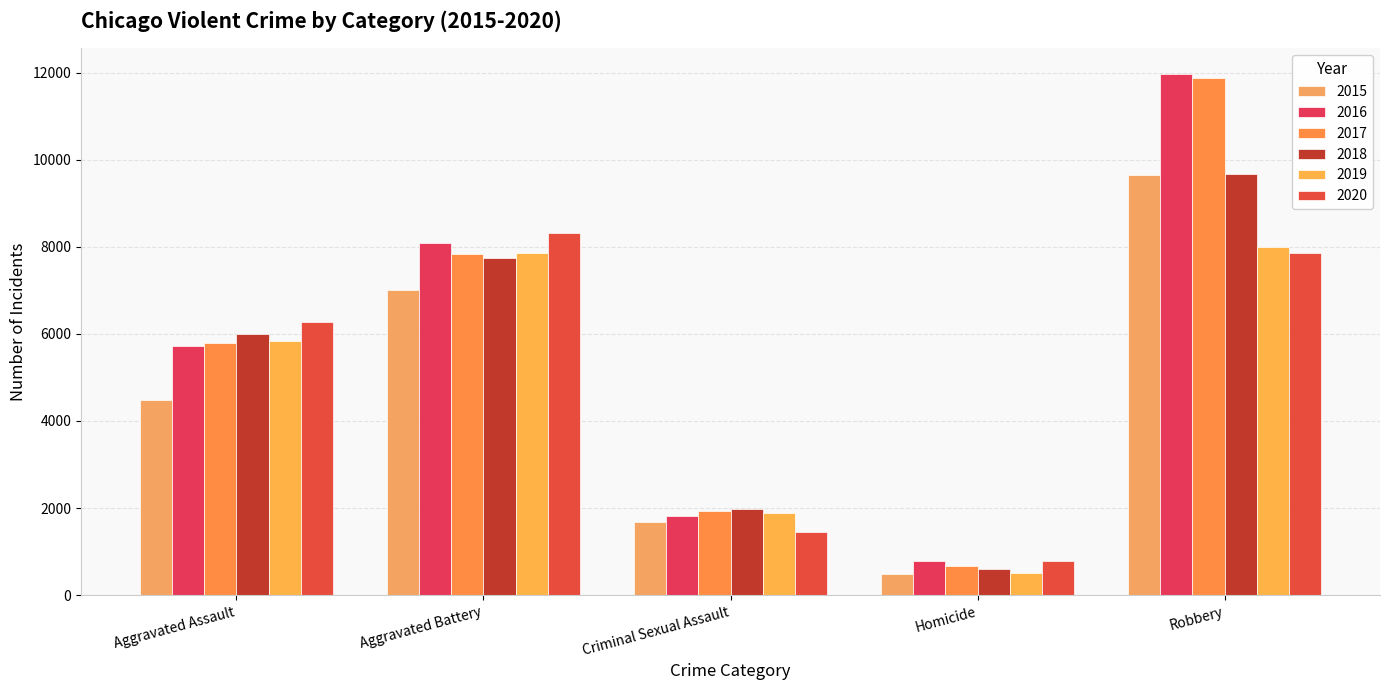

How many data points in 2018 are less than 6001?

2